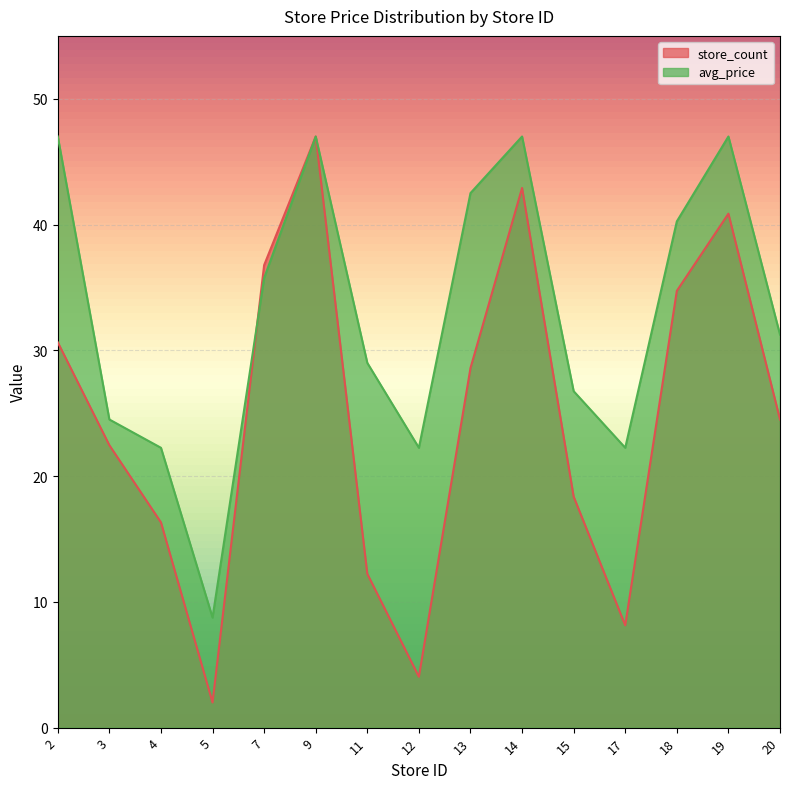

How many times do store_count and avg_price cross each other?

1